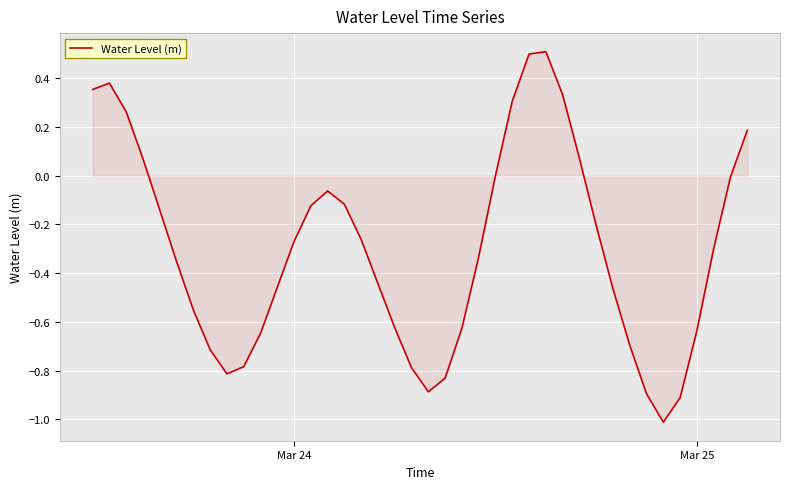

What is the difference between the maximum and minimum values?

1.5